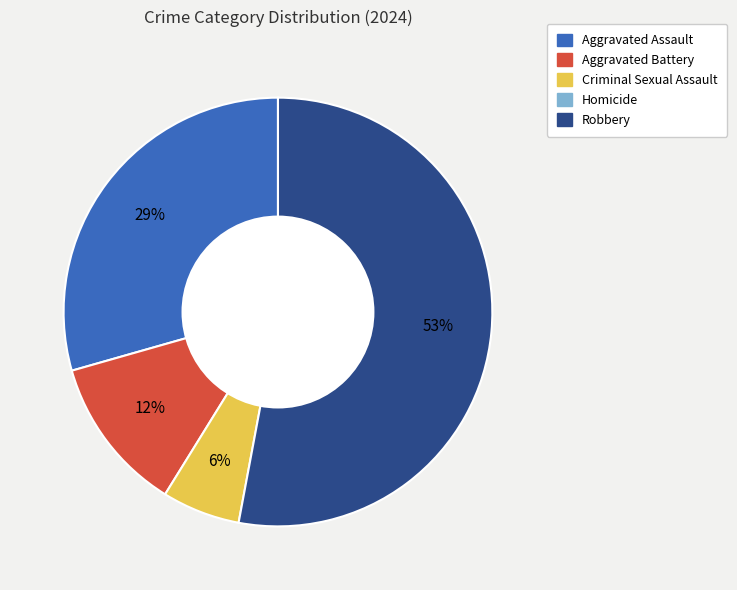

To the nearest percent, what is the difference between the largest and smallest slice percentages?

47%